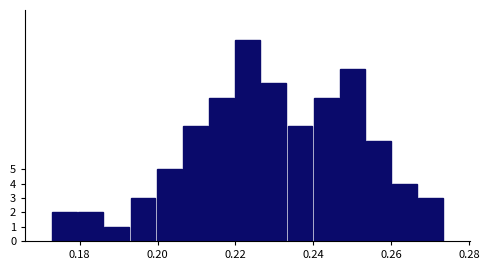

Read against the x-axis, roughly where is the centre of the tallest bar?

0.224